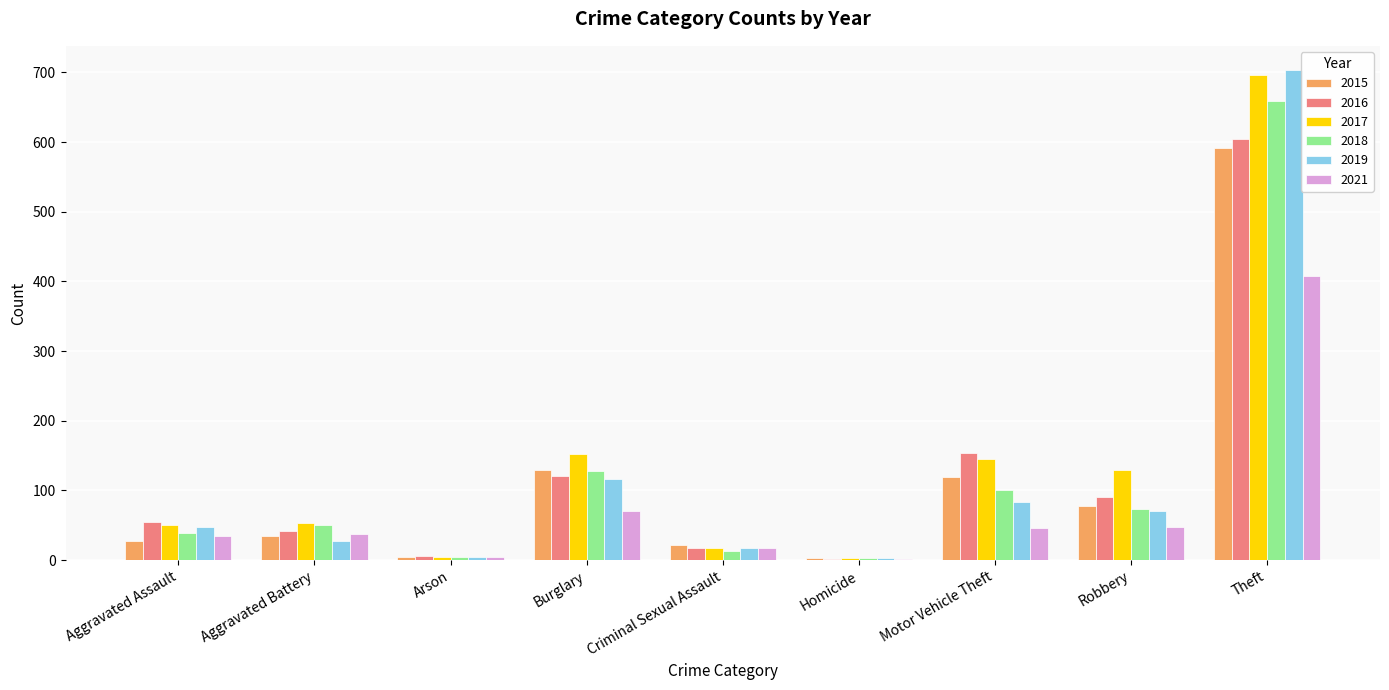

At which label is 2018 closest to 331?

Burglary